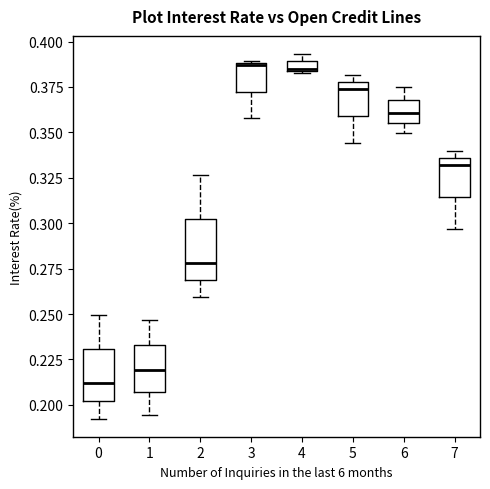

Where does the lower whisker of the box at x = 0 end on the y-axis? The values are not printed on the chart, so give them approximately, as read against the axis.

0.190